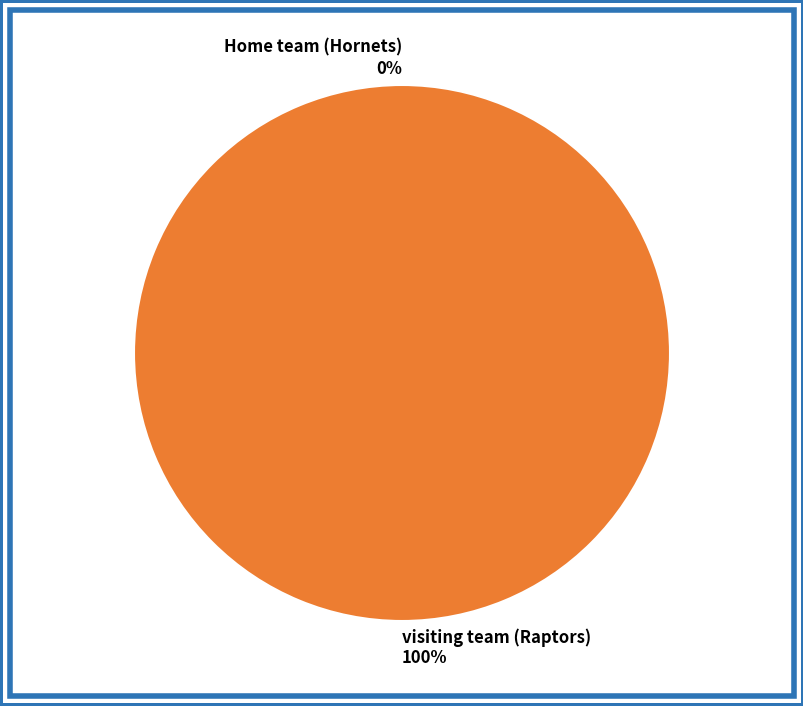

Count the number of slices in the pie.

2